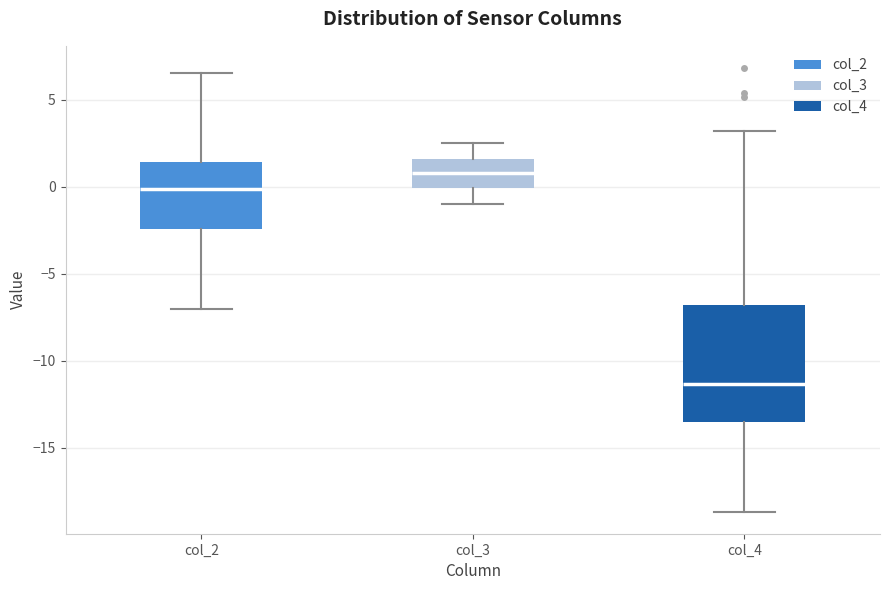

Reading left to right, transcribe this box plot: for each box, give where its median line is, the range the box spans, and where its two whiskers end, as read against the y-axis. The values are not printed on the chart, so give them approximately, as read against the axis.

col_2: median 0.0, box -2.5 to 1.5, whiskers -7.0 to 6.5
col_3: median 1.0, box 0.0 to 1.5, whiskers -1.0 to 2.5
col_4: median -11.5, box -13.5 to -7.0, whiskers -18.5 to 3.0